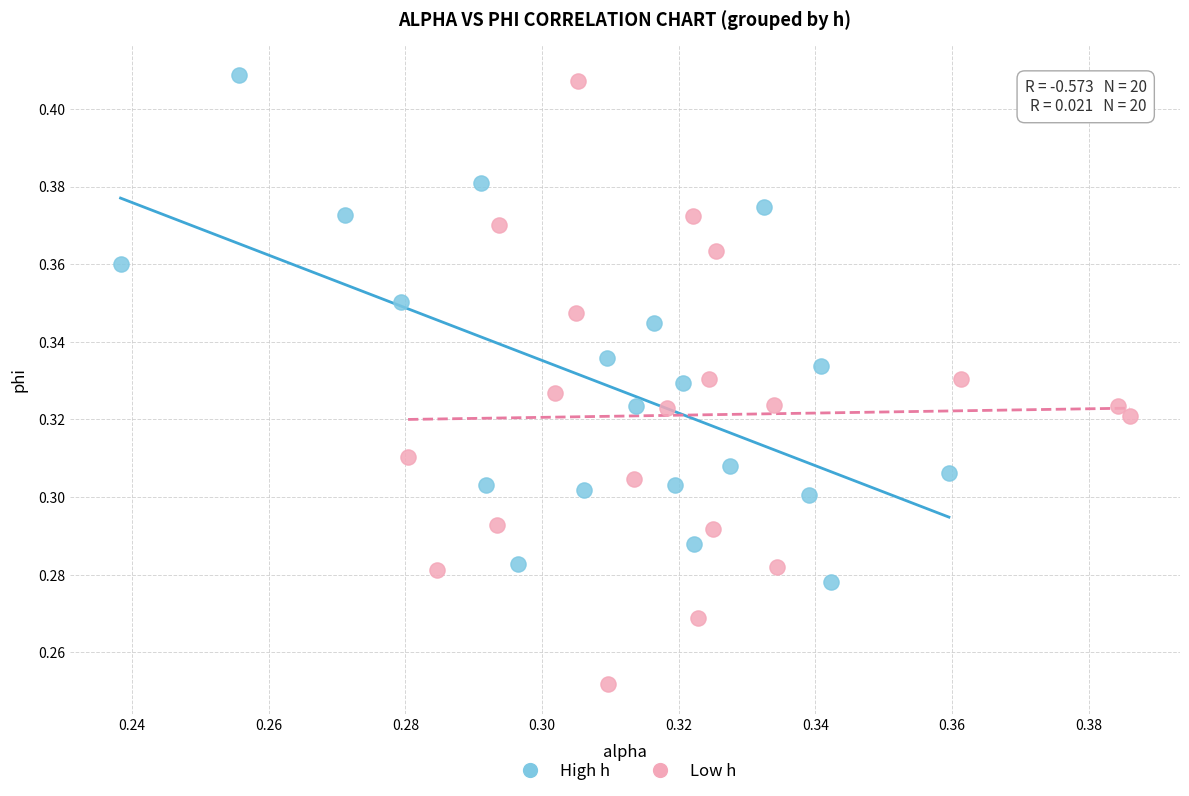

Which series contains the lowest Y value?

Low h